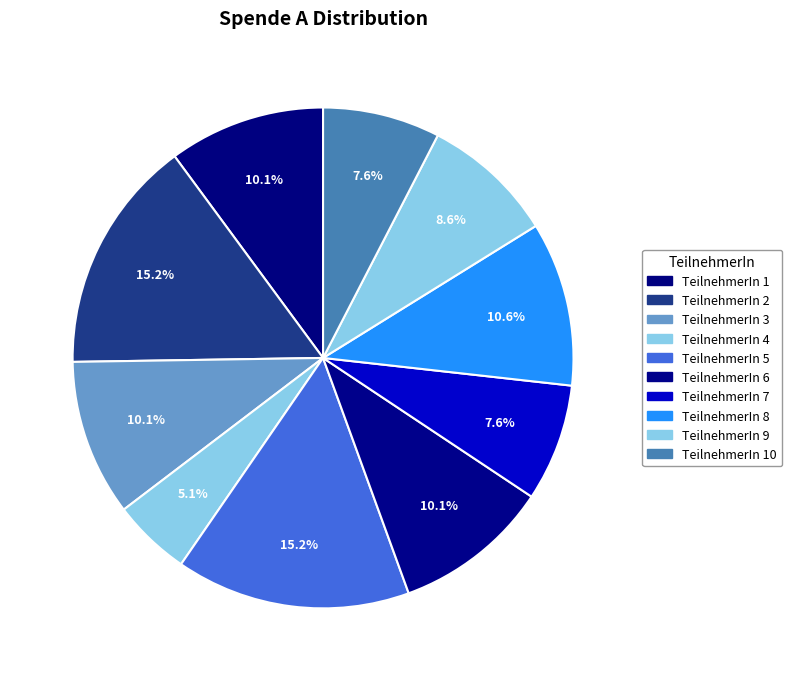

How many slices are in this pie chart?

10